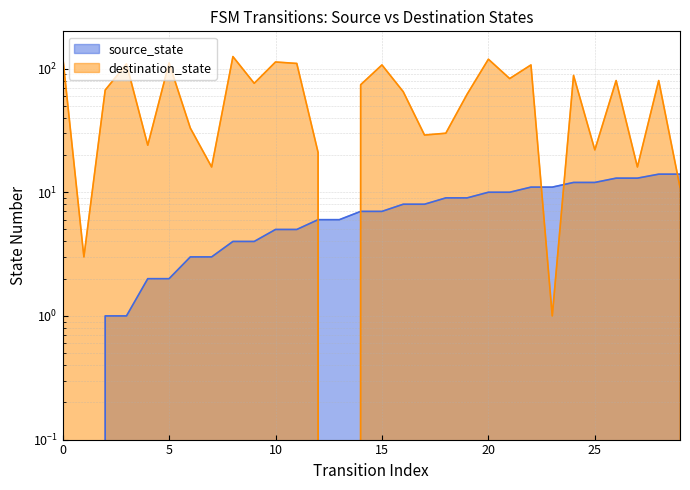

Reading left to right, transcribe all the data shown in this chart.

source_state: 0=0	1=0	2=1	3=1	4=2	5=2	6=3	7=3	8=4	9=4	10=5	11=5	12=6	13=6	14=7	15=7	16=8	17=8	18=9	19=9	20=10	21=10	22=11	23=11	24=12	25=12	26=13	27=13	28=14	29=14
destination_state: 0=127	1=3	2=67	3=109	4=24	5=111	6=33	7=16	8=125	9=76	10=113	11=110	12=21	13=0	14=74	15=107	16=65	17=29	18=30	19=62	20=119	21=83	22=107	23=1	24=88	25=22	26=80	27=16	28=80	29=11